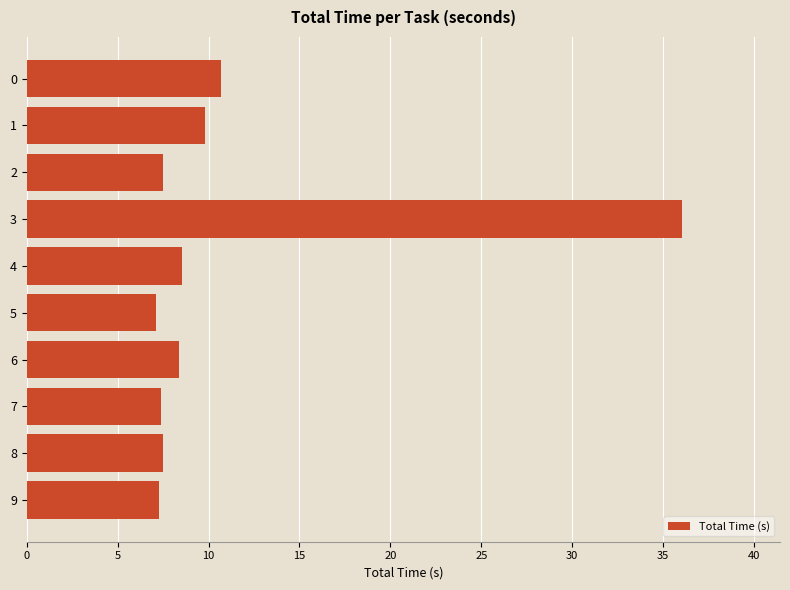

Are the bars horizontal?

Yes